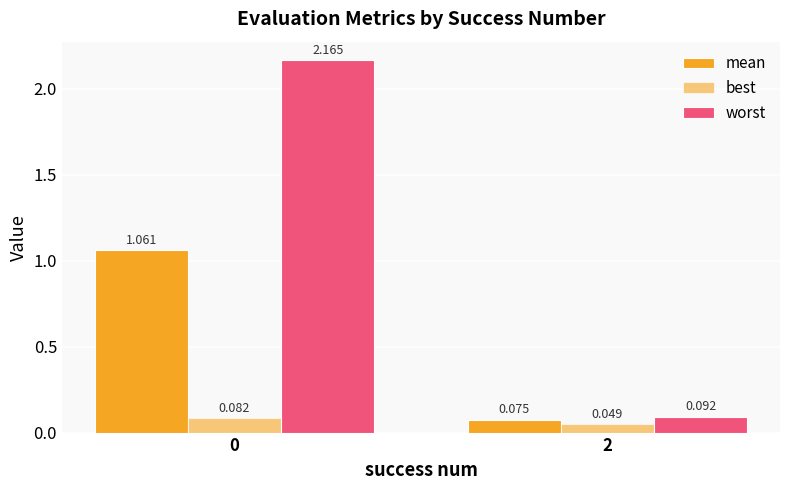

How many bars are there in total?

6